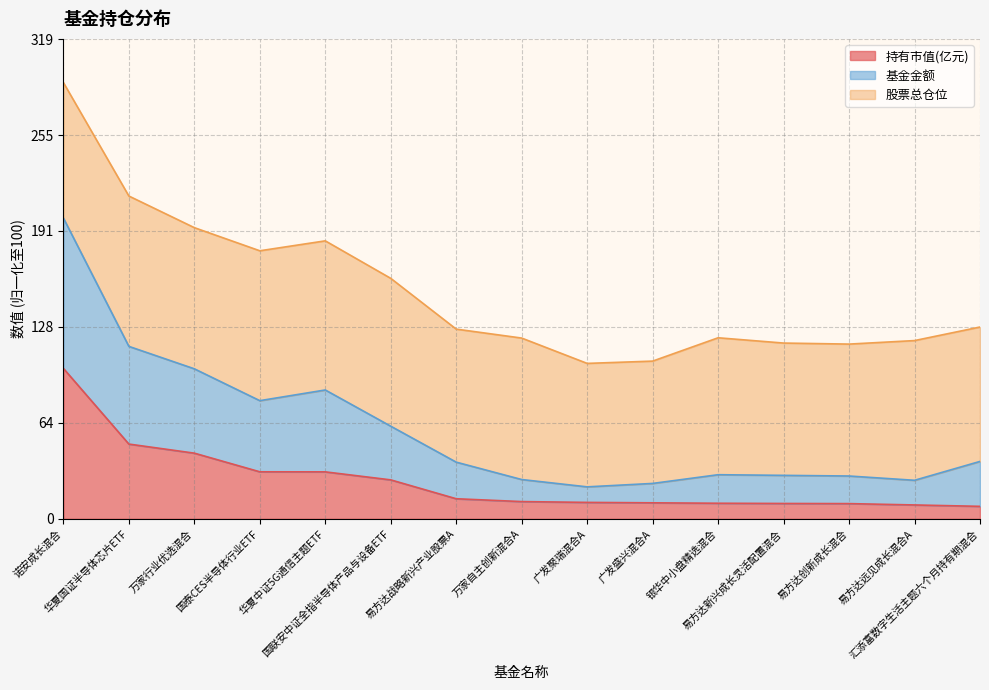

Does the chart display data point markers on the line(s)?

No